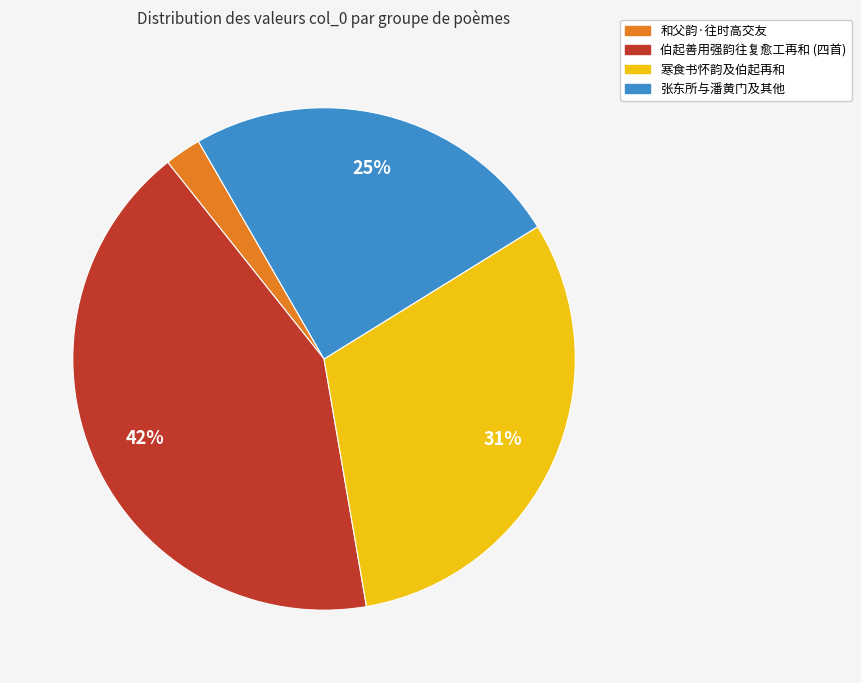

To the nearest percent, what is the average slice percentage?

25%